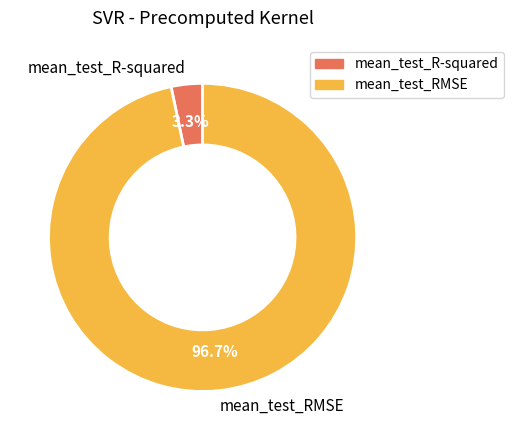

What portion of the pie excludes mean_test_RMSE?

3.3%